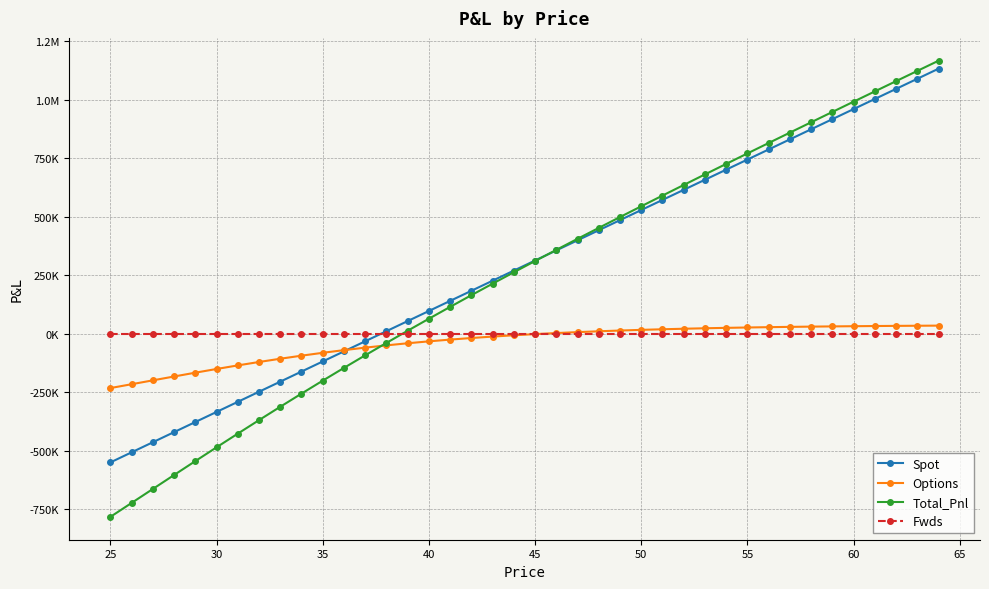

Does the chart have visible grid lines?

Yes